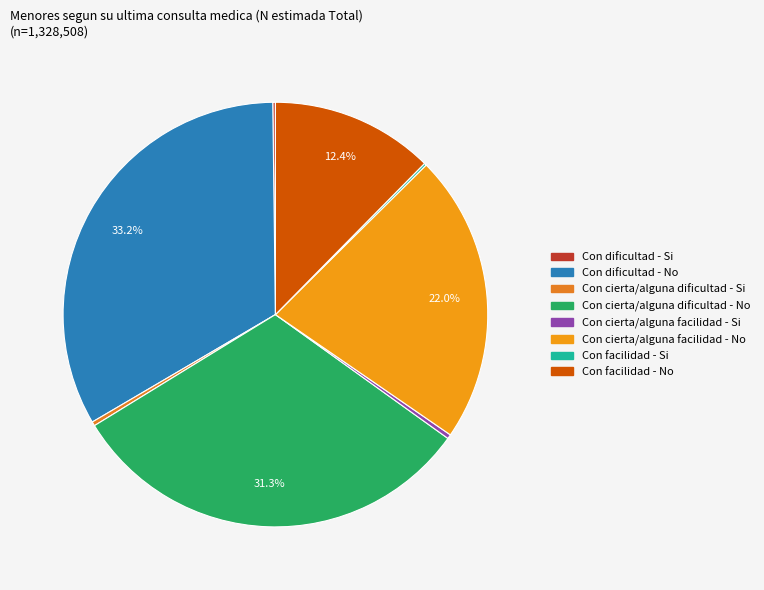

Is Con dificultad - No the majority of the pie?

No